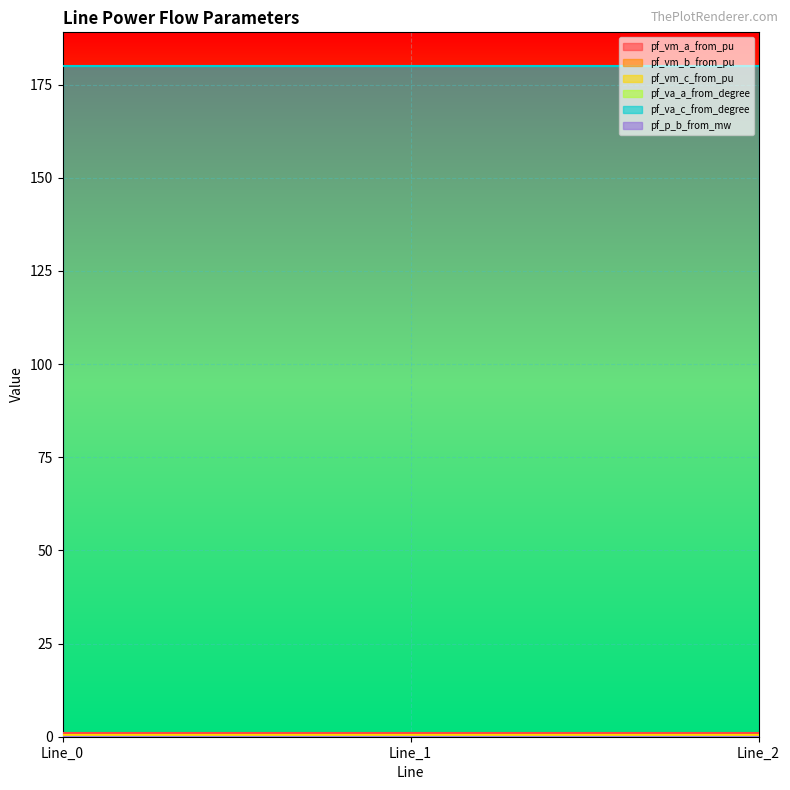

List the labels in order of pf_va_a_from_degree value, smallest first.

Line_0, Line_1, Line_2